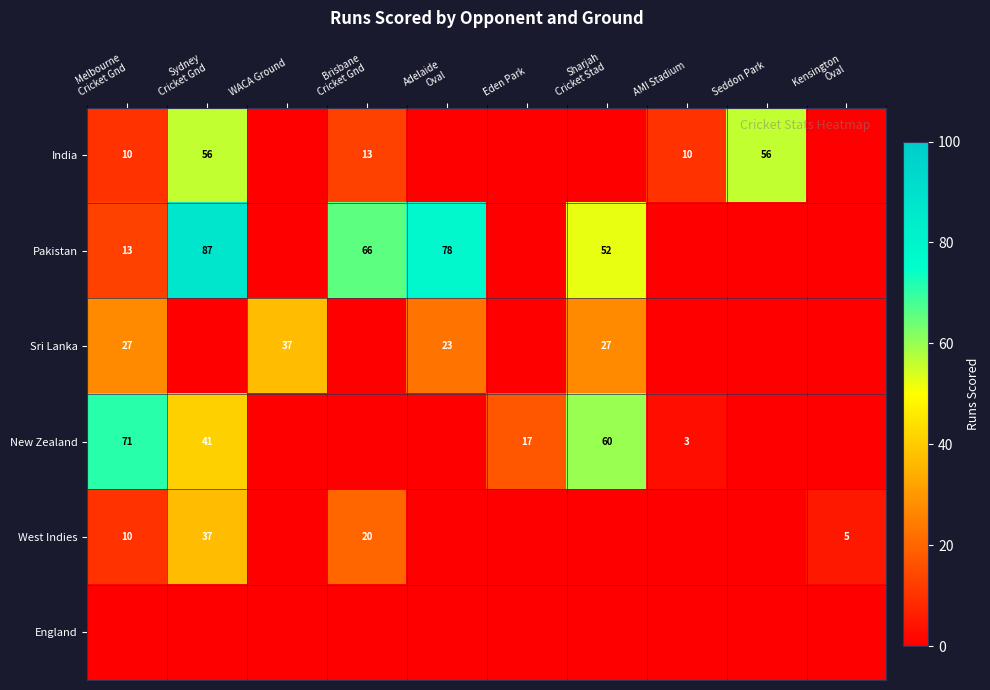

Is it true that India equals 56 at Seddon Park?

True